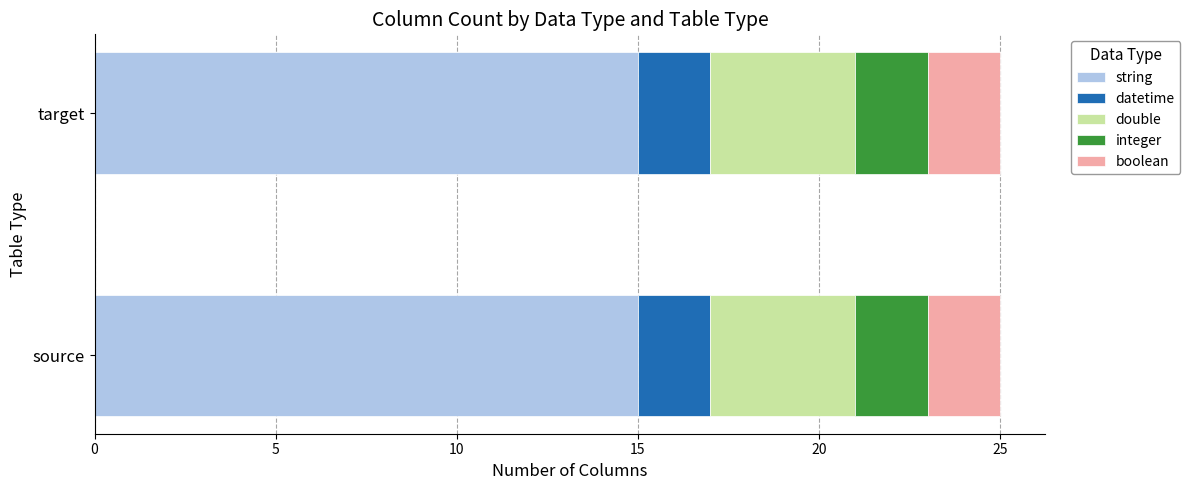

What is the average value of the string series?

15